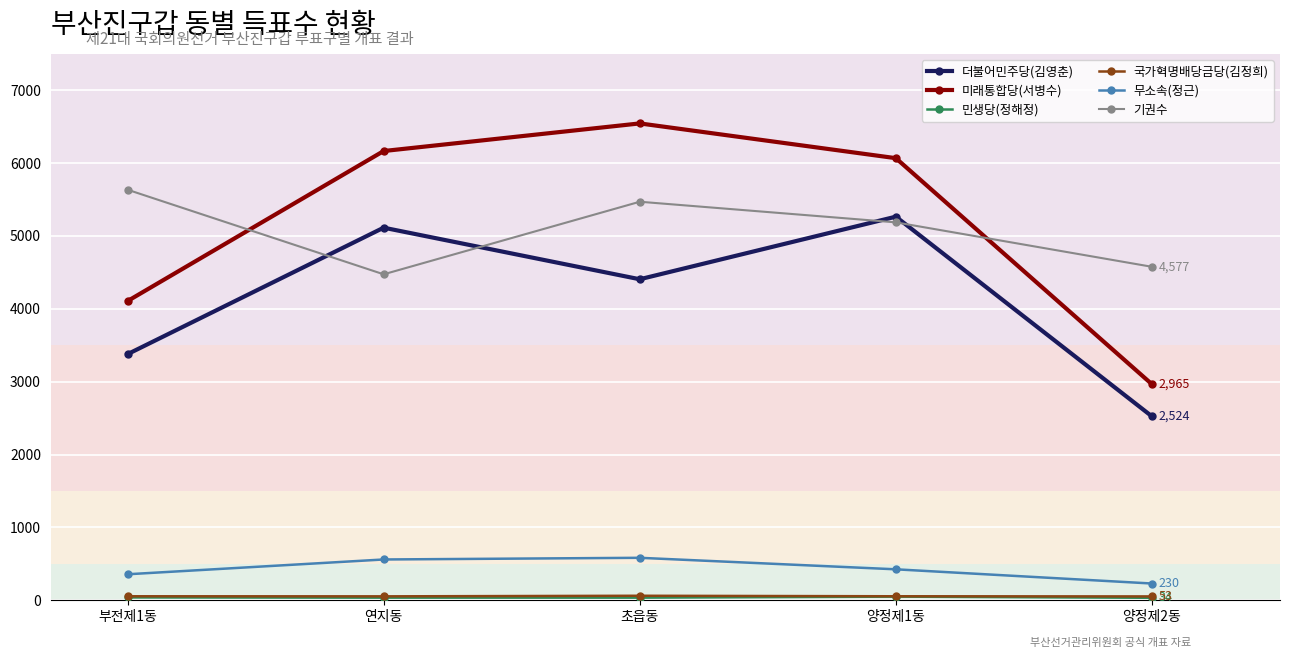

What is the spread (max minus min) of values at 연지동?

6130